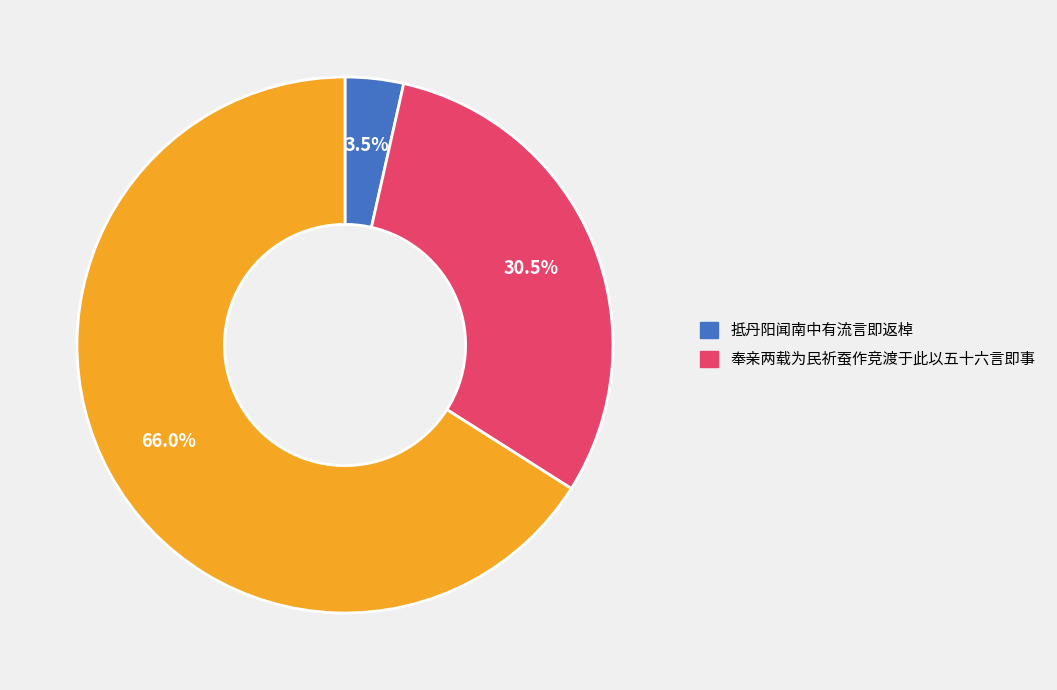

Is there a majority slice in this chart?

Yes